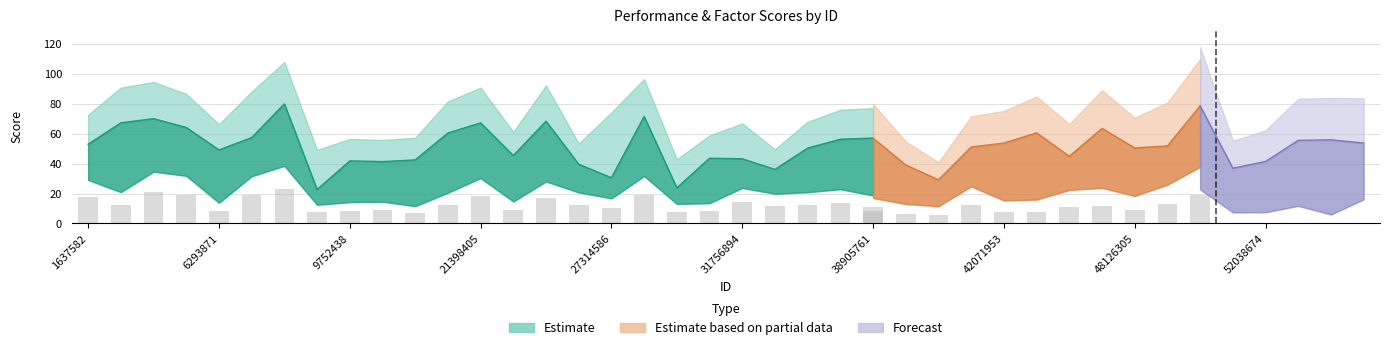

At how many categories does at least one series exceed 48?

26